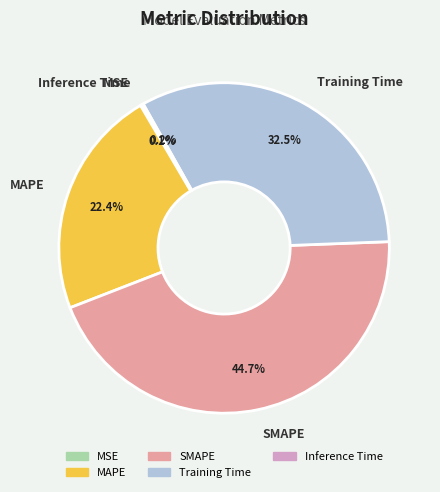

Which slice is the largest?

SMAPE